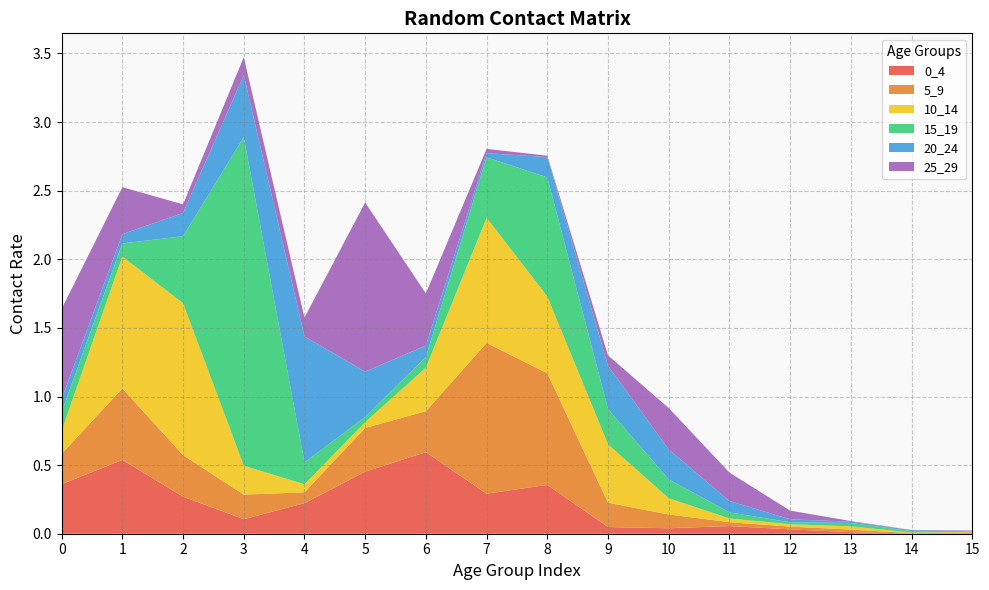

Reading left to right, list all the values displayed in this chart.

0_4: 0=0.4	1=0.5	2=0.3	3=0.1	4=0.2	5=0.5	6=0.6	7=0.3	8=0.4	9=0.0	10=0.0	11=0.1	12=0.0	13=0.0	14=0.0	15=0.0
5_9: 0=0.2	1=0.5	2=0.3	3=0.2	4=0.1	5=0.3	6=0.3	7=1.1	8=0.8	9=0.2	10=0.1	11=0.0	12=0.0	13=0.0	14=0.0	15=0.0
10_14: 0=0.2	1=1.0	2=1.1	3=0.2	4=0.1	5=0.0	6=0.3	7=0.9	8=0.6	9=0.4	10=0.1	11=0.0	12=0.0	13=0.0	14=0.0	15=0.0
15_19: 0=0.1	1=0.1	2=0.5	3=2.4	4=0.2	5=0.0	6=0.1	7=0.4	8=0.9	9=0.3	10=0.1	11=0.0	12=0.0	13=0.0	14=0.0	15=0.0
20_24: 0=0.1	1=0.1	2=0.2	3=0.5	4=0.9	5=0.3	6=0.1	7=0.0	8=0.1	9=0.3	10=0.2	11=0.1	12=0.0	13=0.0	14=0.0	15=0.0
25_29: 0=0.7	1=0.3	2=0.1	3=0.1	4=0.1	5=1.2	6=0.4	7=0.0	8=0.0	9=0.1	10=0.3	11=0.2	12=0.1	13=0.0	14=0.0	15=0.0